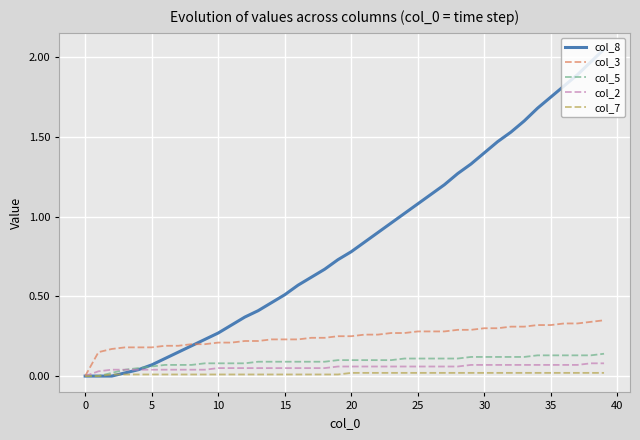

Which series has the largest range (max minus min)?

col_8